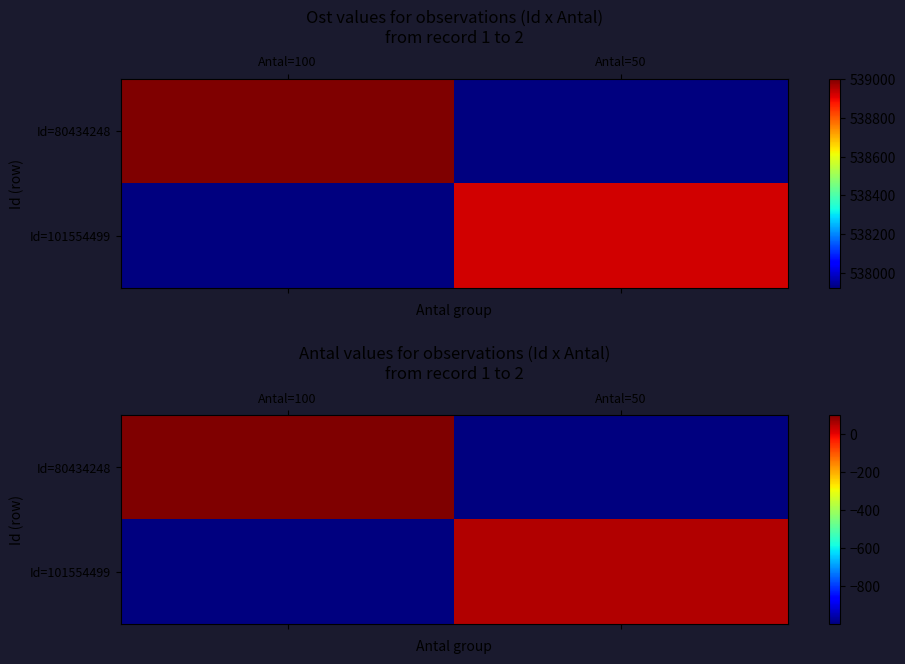

What is the maximum value shown in the chart?

100